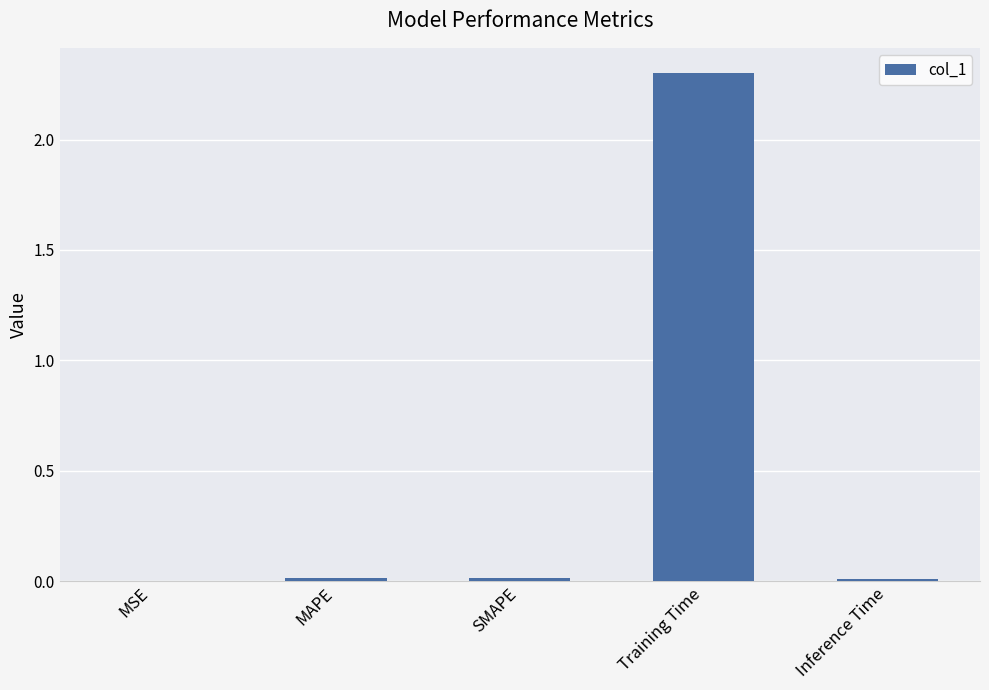

Which has a higher value, Training Time or Inference Time?

Training Time